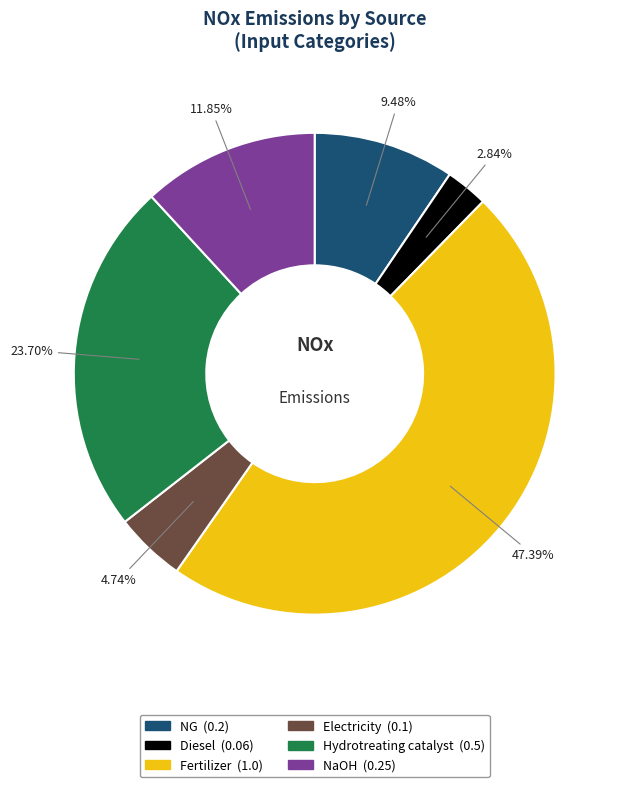

To the nearest percent, what percentage of the pie is Electricity?

5%